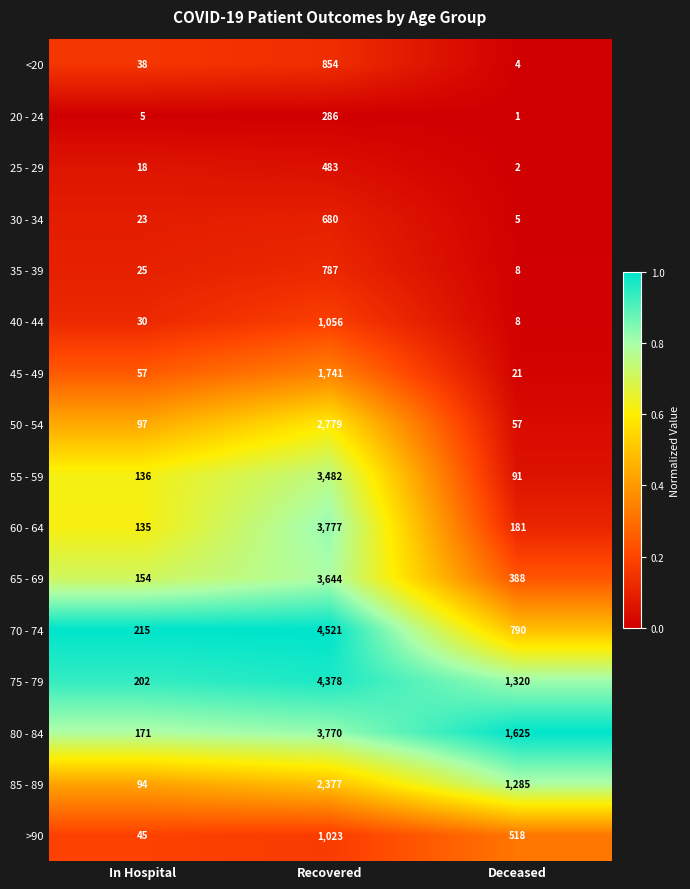

Between Recovered and Deceased, which series saw the biggest shift?

70 - 74